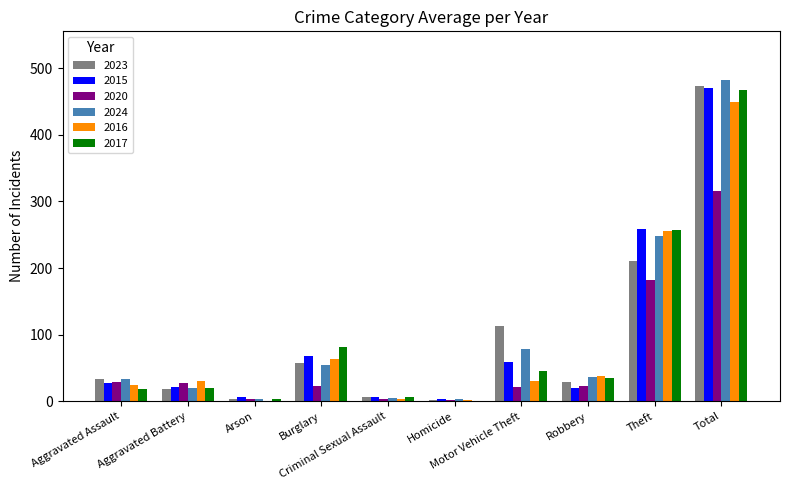

What are all the series names shown in the legend?

2023, 2015, 2020, 2024, 2016, 2017